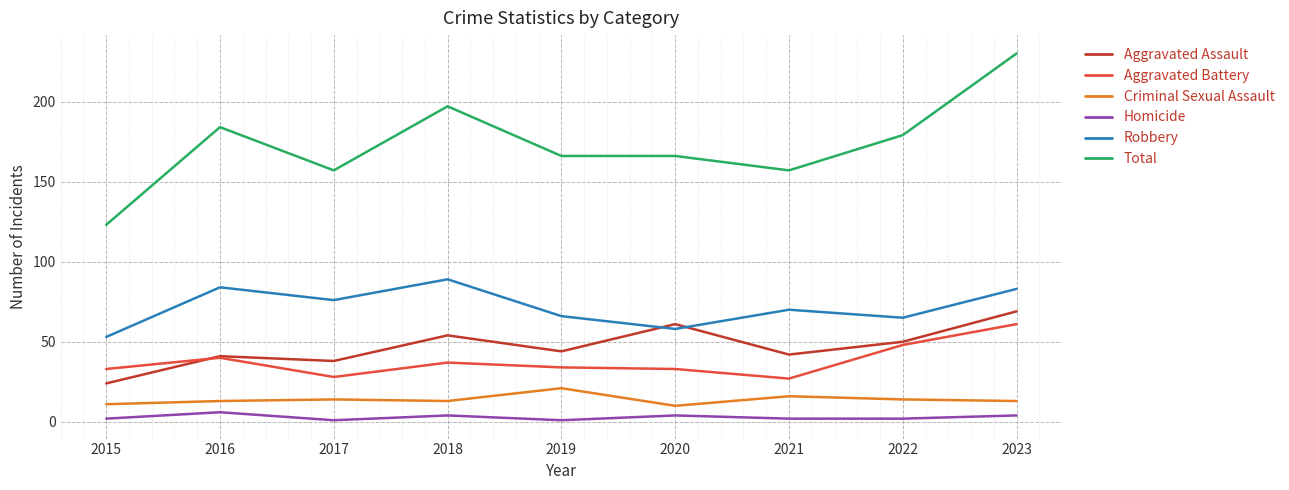

What is the approximate value of Homicide at 2021?

2